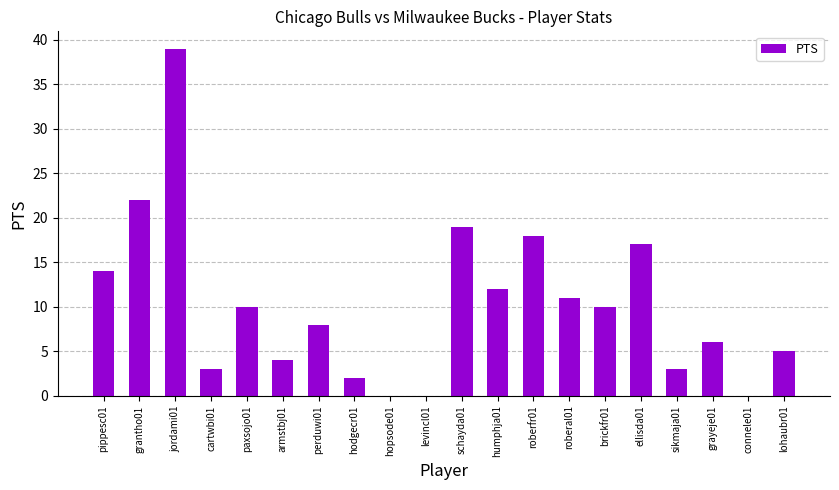

Are the bars horizontal?

No